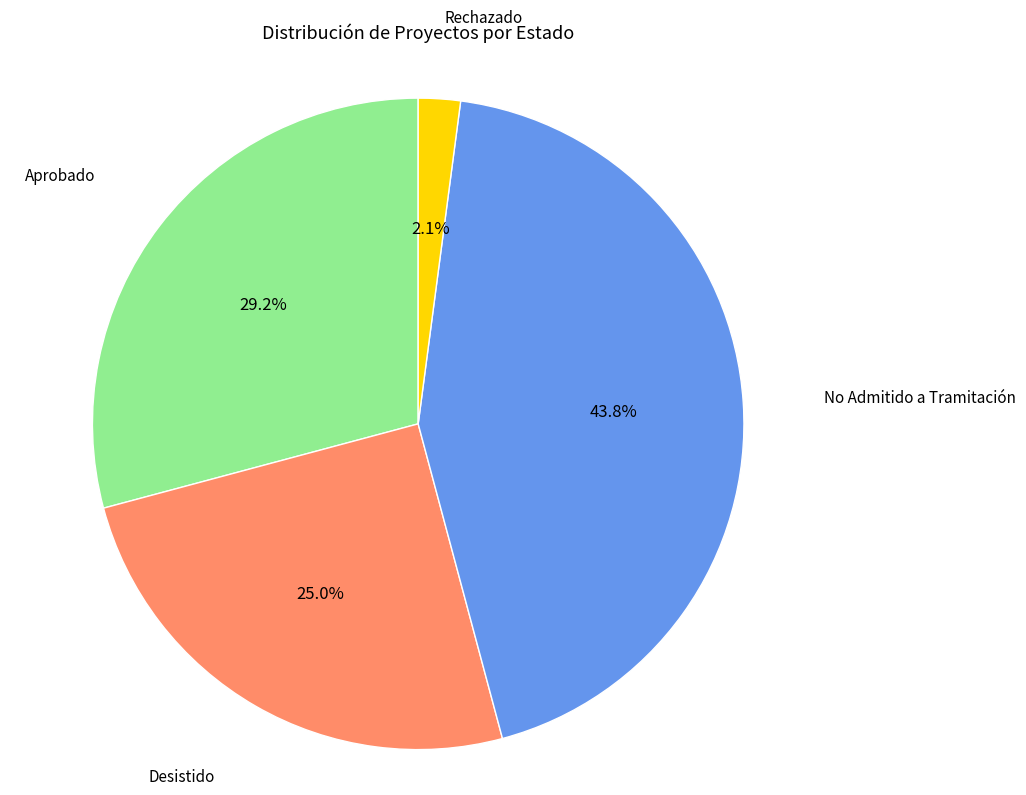

To the nearest percent, what is the combined percentage of No Admitido a Tramitación and Aprobado?

73%